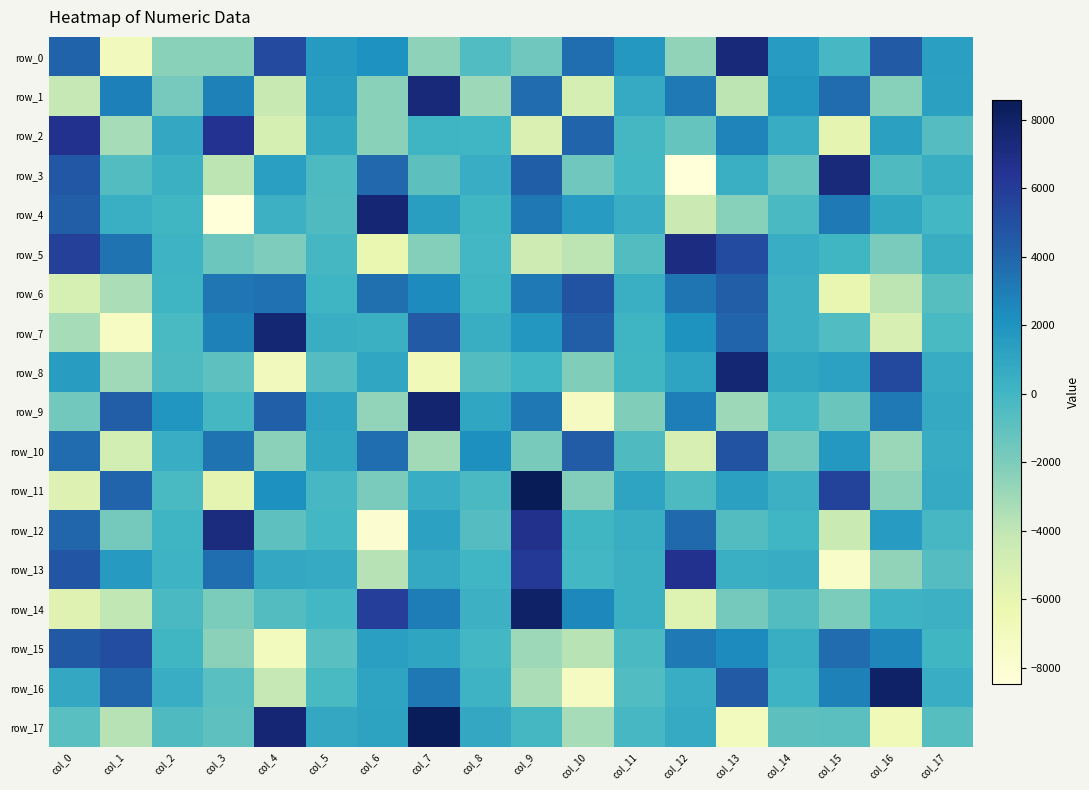

Reading right to left, extract all data points from this chart.

row_0: 1326.2	4512.1	-160.2	1568.4	7378.4	-2577.8	1766.1	3635.2	-1580.1	-490.0	-2484.1	2105.7	1614.7	5271.8	-2352.2	-2376.4	-6871.1	4070.9
row_1: 1294.5	-2299.9	3660.5	1853.0	-3930.8	3152.0	659.7	-4969.8	3656.1	-2936.2	7322.9	-2354.0	1401.0	-4317.0	2814.1	-1743.2	2857.7	-4164.6
row_2: -637.2	1316.6	-5904.6	629.2	2678.2	-1242.5	-75.1	3984.3	-5227.7	100.5	149.9	-2353.9	856.6	-4956.2	6528.6	845.3	-3218.1	6588.0
row_3: 499.9	-437.3	7290.9	-1211.5	401.9	-8427.1	-74.6	-1588.1	4280.3	579.2	-923.7	3875.6	-385.7	1338.7	-3866.5	339.5	-548.1	4629.6
row_4: -8.8	910.3	3140.6	-295.0	-2320.4	-4410.8	571.9	1574.1	3193.4	47.8	1406.5	7526.9	-411.4	275.3	-8454.3	51.6	405.5	4379.1
row_5: 467.6	-1916.3	16.0	551.8	5227.6	7108.0	-581.8	-3883.8	-4558.6	-37.1	-2251.2	-6166.3	-76.1	-2004.5	-1436.5	200.7	3404.6	5843.2
row_6: -703.1	-3882.5	-6023.4	262.3	4324.2	3358.1	454.8	4844.2	3142.0	40.5	2411.3	3530.7	137.2	3476.3	3299.7	189.8	-3363.9	-5037.0
row_7: -234.3	-5100.8	-484.7	264.5	3998.7	2021.6	153.3	4358.5	1807.6	484.5	4476.6	353.5	496.1	7612.9	2850.3	-228.2	-7300.7	-3259.7
row_8: 602.2	5333.3	1200.8	880.1	7609.5	1092.5	57.9	-2130.3	117.7	-600.3	-6704.8	966.7	-647.4	-6917.2	-980.9	-394.8	-3012.3	1460.6
row_9: 743.5	3173.9	-1361.4	-43.1	-3000.0	2940.3	-2084.3	-7185.9	3232.8	962.0	7740.8	-2639.5	1096.4	4235.6	-98.3	1860.6	4333.8	-1618.6
row_10: 653.3	-2804.6	1752.2	-1628.4	4798.4	-5091.2	-467.9	4387.3	-1812.1	2239.5	-3081.2	3622.5	902.7	-2438.3	3429.2	558.6	-4926.1	3694.4
row_11: 674.4	-2410.8	5650.5	299.8	1303.6	-378.7	1108.2	-2159.7	8571.1	-295.0	541.6	-1910.0	-151.8	2179.9	-5877.1	-232.8	4014.2	-5329.8
row_12: -190.4	1560.2	-4347.0	91.8	-590.7	3791.4	490.1	20.7	6701.8	-617.0	1215.0	-7951.9	-31.1	-946.4	7133.7	168.6	-1677.9	3950.1
row_13: -658.3	-2576.5	-7611.2	604.8	414.3	6627.1	361.5	-54.5	6231.7	118.6	745.0	-3725.7	659.7	855.2	3641.2	222.3	1613.1	4699.6
row_14: 283.2	228.8	-1968.3	-550.9	-1674.6	-5466.2	388.8	2545.6	8033.8	283.8	3016.4	5866.4	-43.3	-562.7	-1965.0	-275.5	-4059.4	-5552.3
row_15: -1.0	2592.5	3668.1	471.6	2446.9	3182.0	-296.2	-3762.8	-2975.1	-17.4	1029.9	1371.0	-749.8	-6977.9	-2448.9	26.1	5138.5	4545.5
row_16: 538.2	7973.1	2841.5	237.7	4473.2	539.8	-486.7	-7141.5	-3356.8	244.4	3185.9	1070.5	-250.3	-4165.0	-761.2	584.6	3947.3	808.9
row_17: -685.4	-6717.8	-842.8	-905.6	-7003.9	689.1	-177.4	-3226.0	-100.2	846.1	8478.1	1181.5	838.3	7573.3	-941.0	-423.1	-3679.6	-749.4